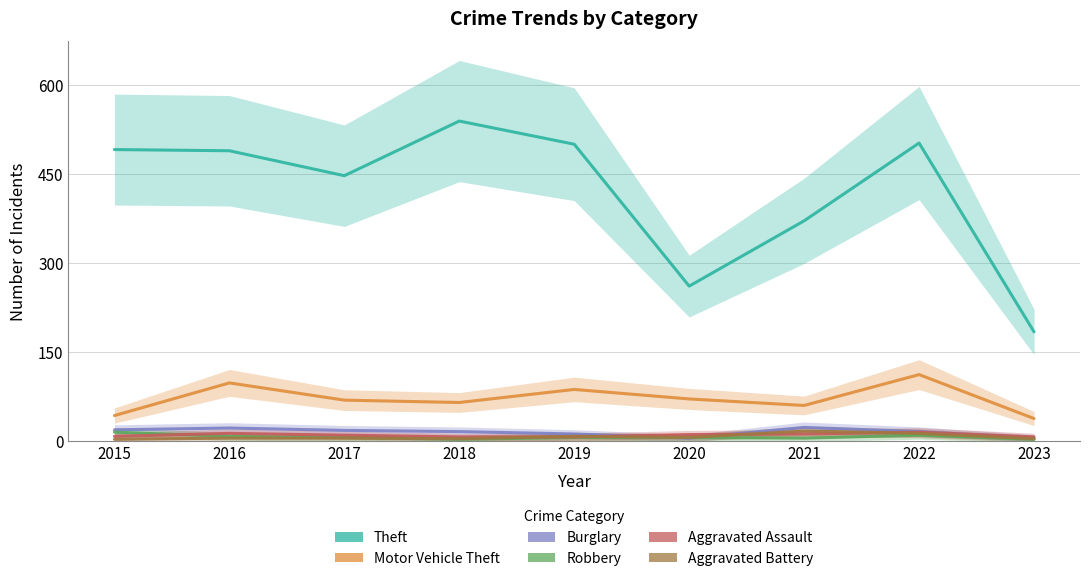

What is the average value of the Burglary series?

15